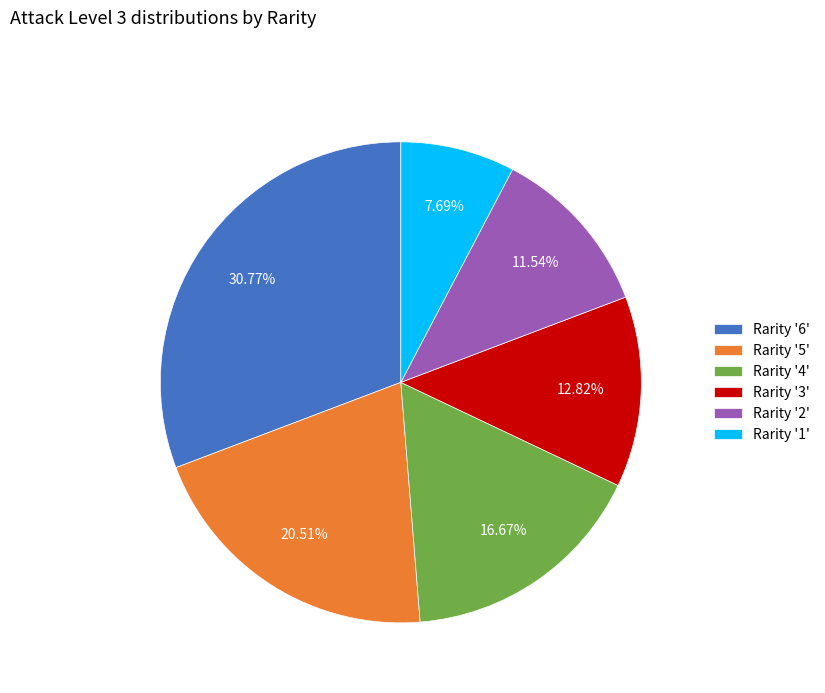

Does Rarity '6' account for over 50% of the chart?

No